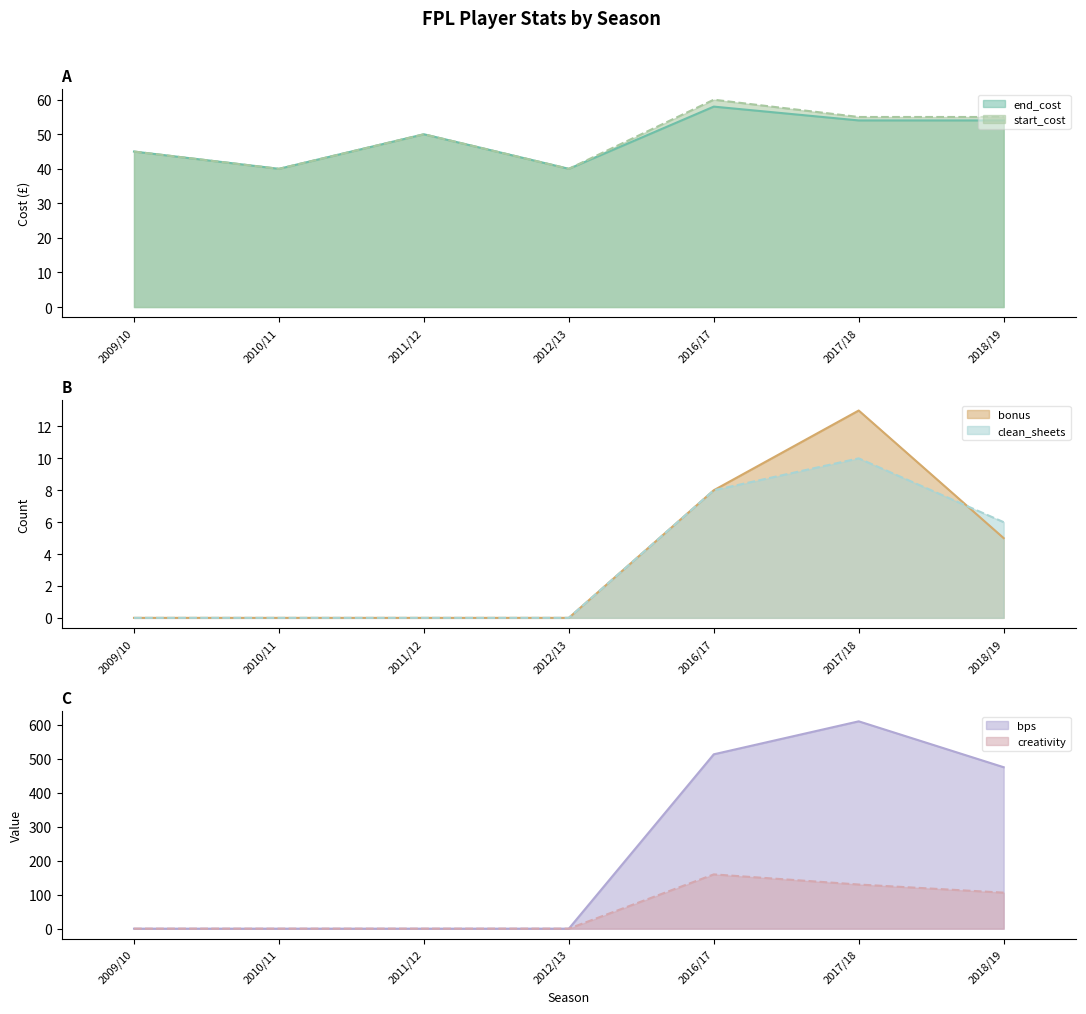

Which series changed the most between 2009/10 and 2017/18?

bps